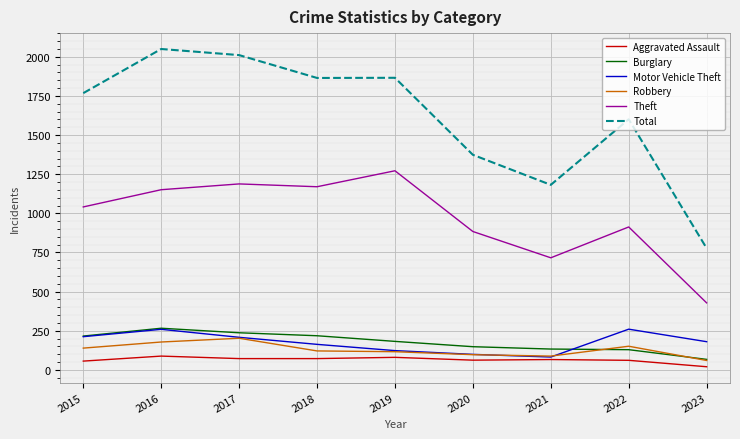

True or false: Theft has more than 2 points higher than both neighbors.

True